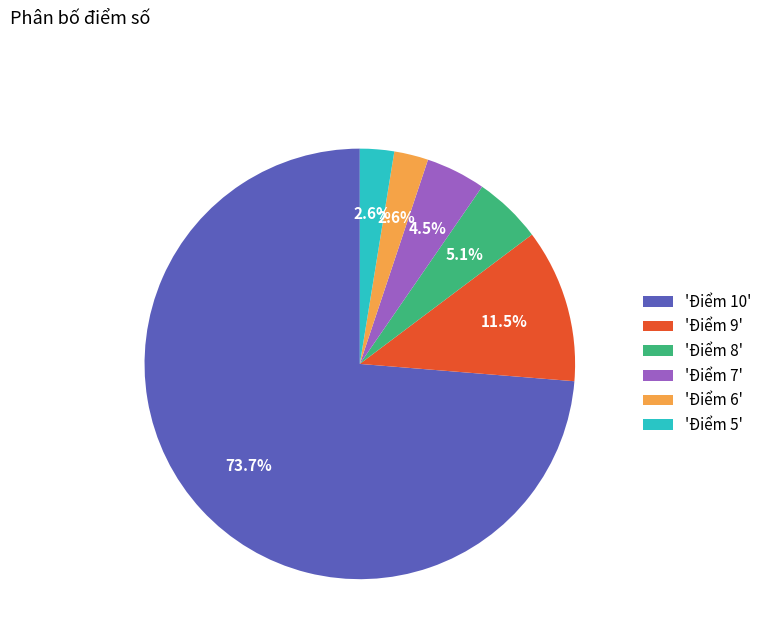

How many slices are in this pie chart?

6